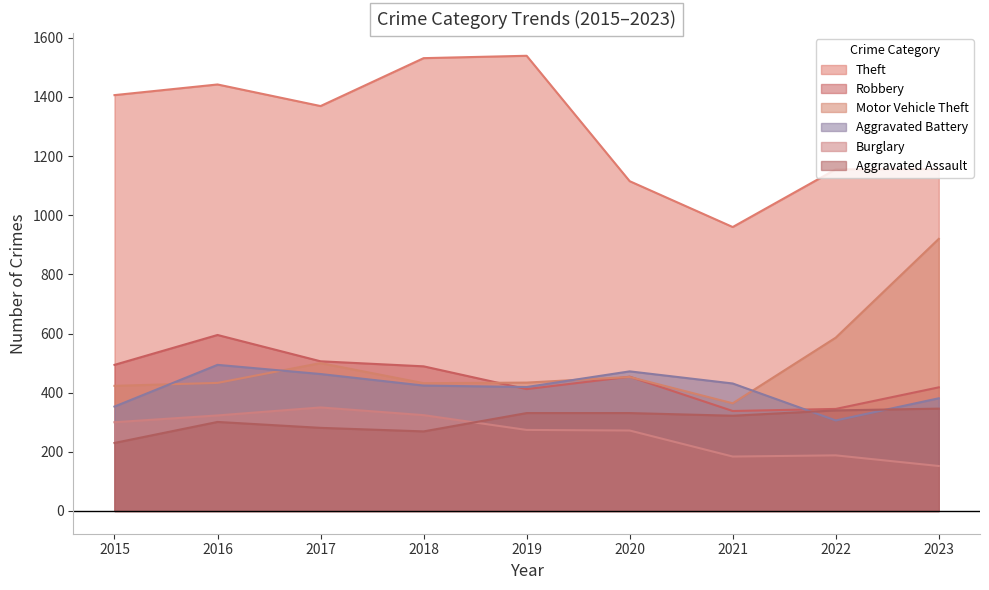

What is the total value across all series at 2021?

2599